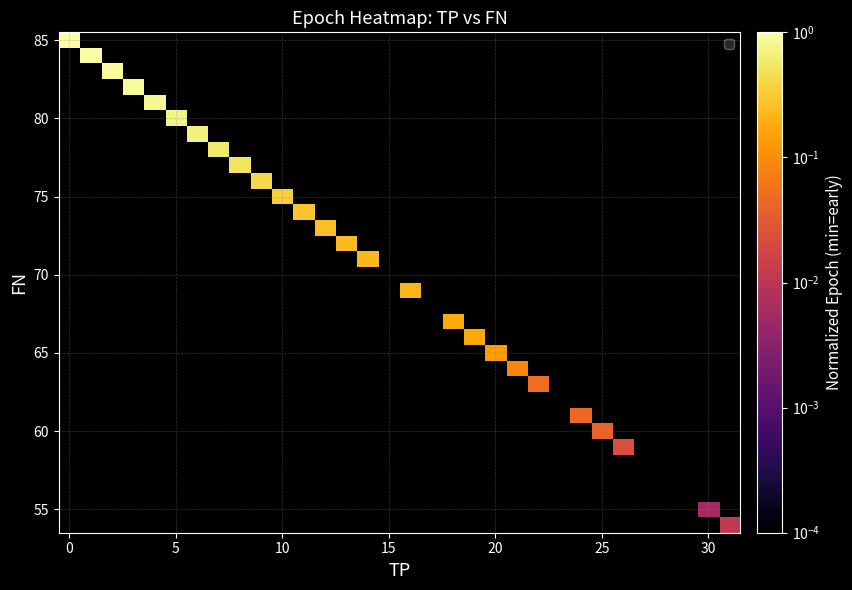

What is the greatest value displayed?

1.0